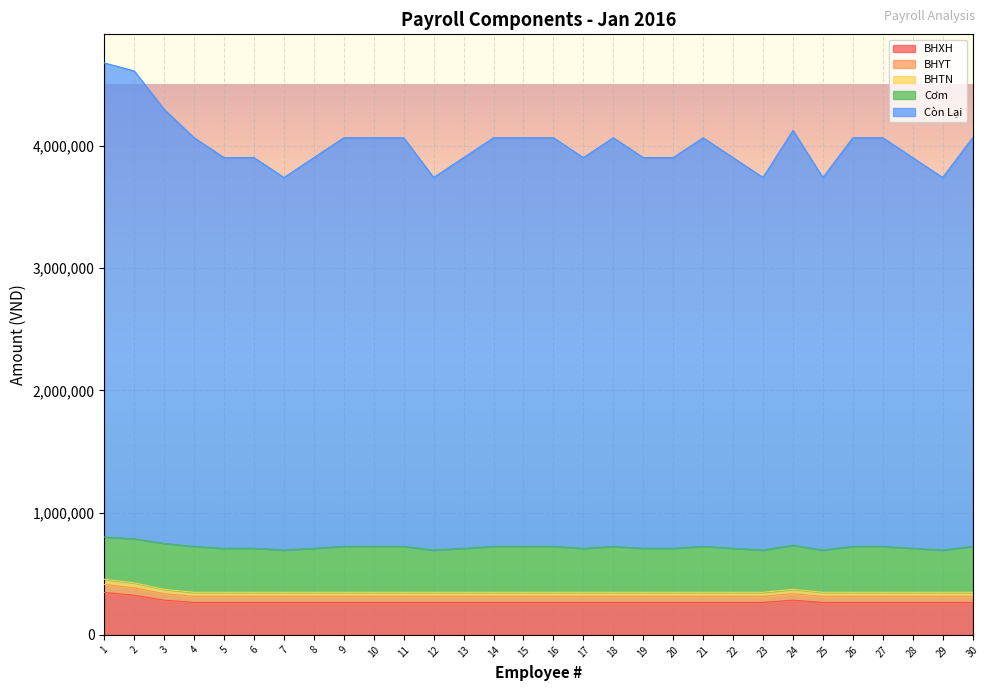

True or false: BHTN has a value of 195258 at 30.

False